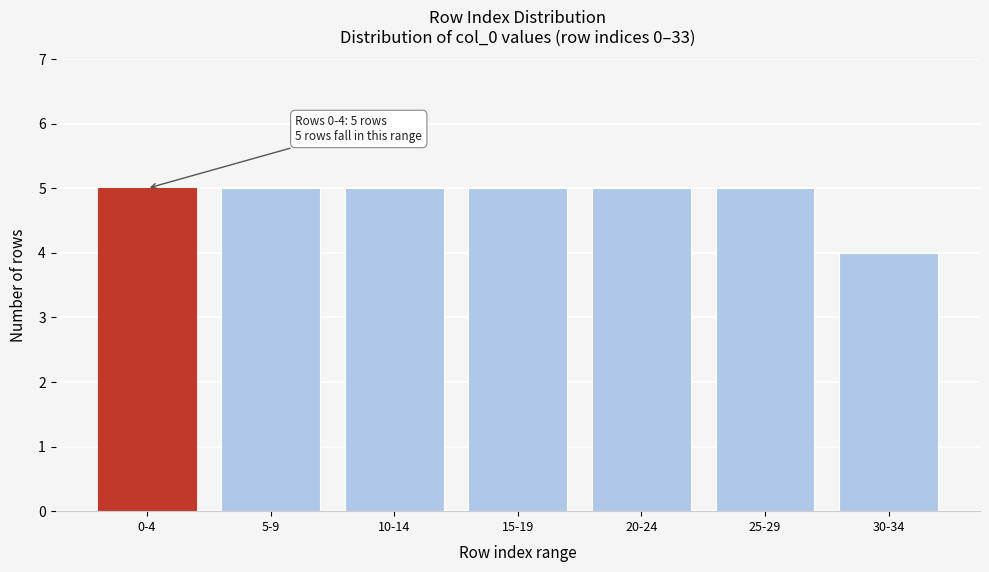

Reading right to left, extract all data points from this chart.

30-34=4	25-29=5	20-24=5	15-19=5	10-14=5	5-9=5	0-4=5